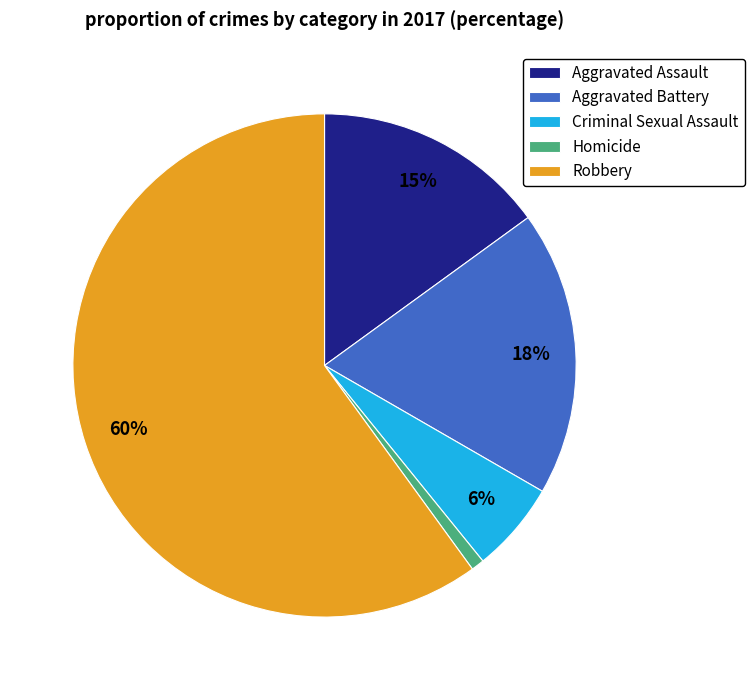

What is the largest slice in the pie chart?

Robbery